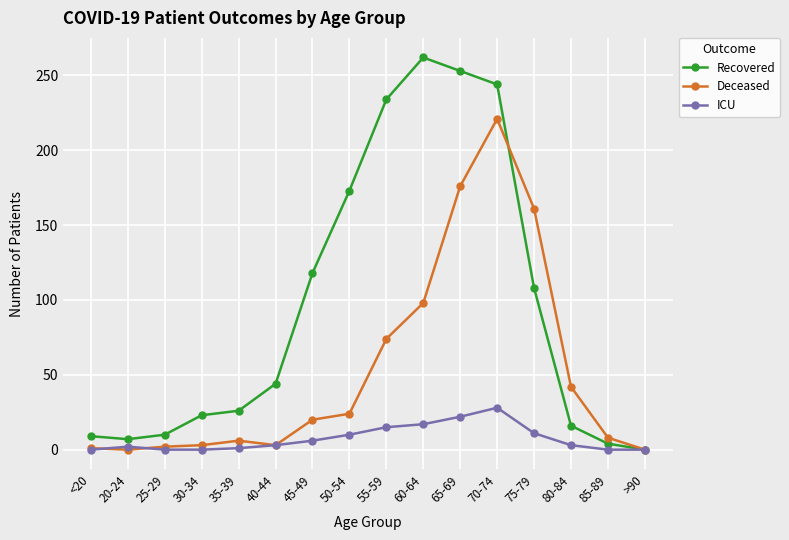

At 45-49, list the series in order from largest to smallest.

Recovered, Deceased, ICU